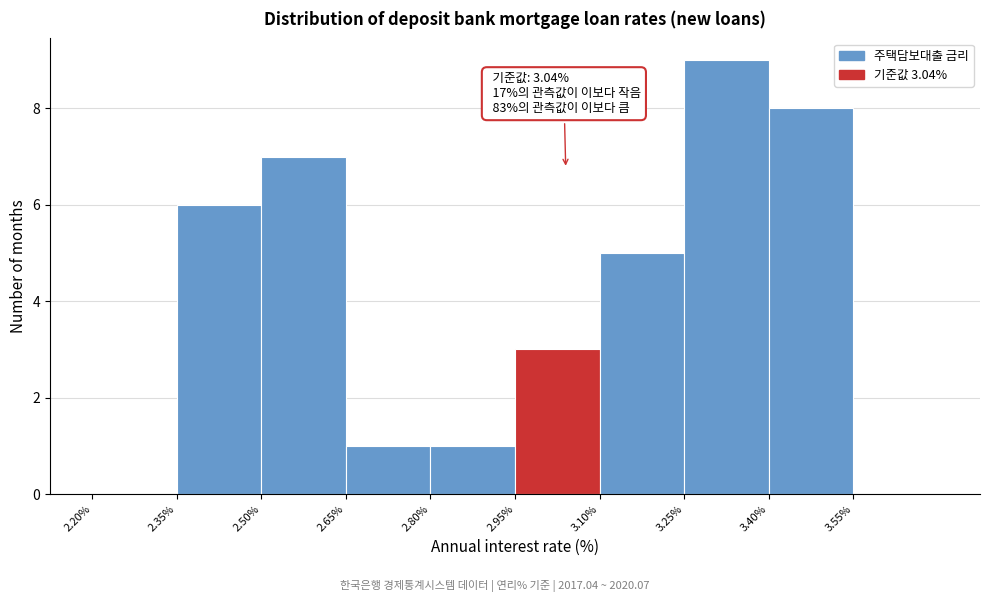

Over which range of the x-axis is the bar tallest?

3.25 to 3.40